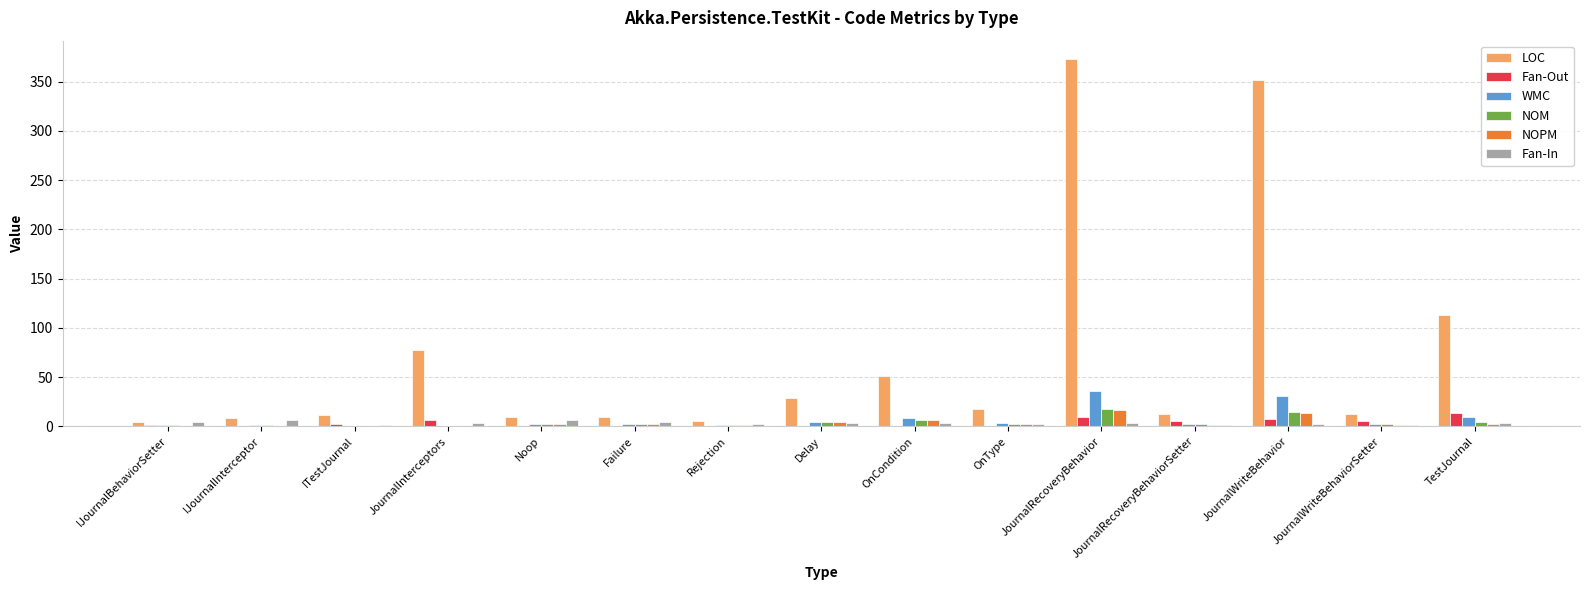

Is it true that WMC equals 10 at TestJournal?

True